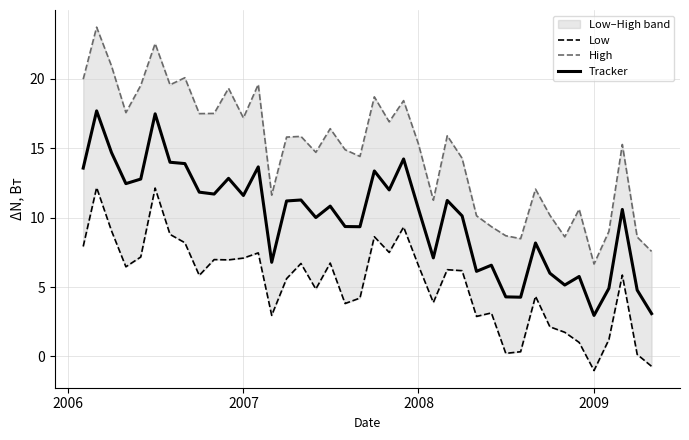

The Tracker series shows 18.9 at 2007. True or false?

False